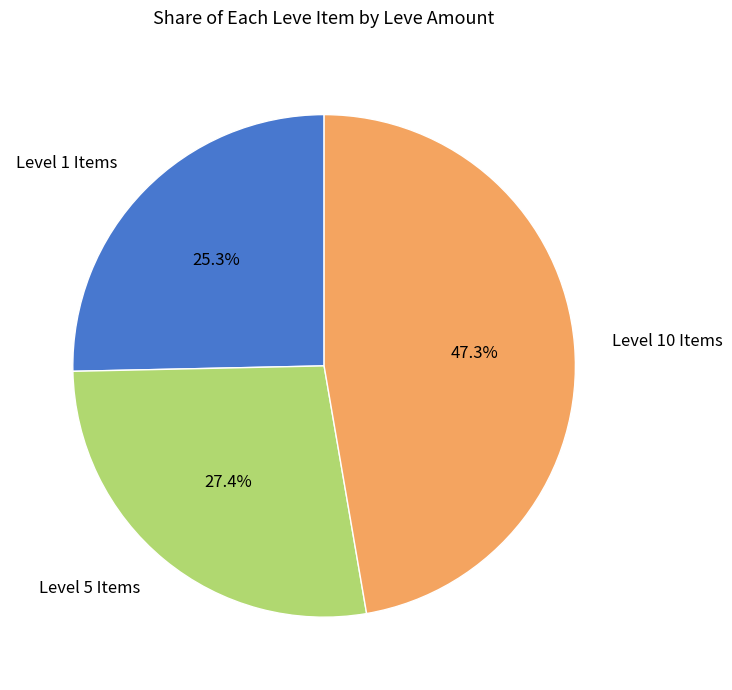

How many slices are in this pie chart?

3